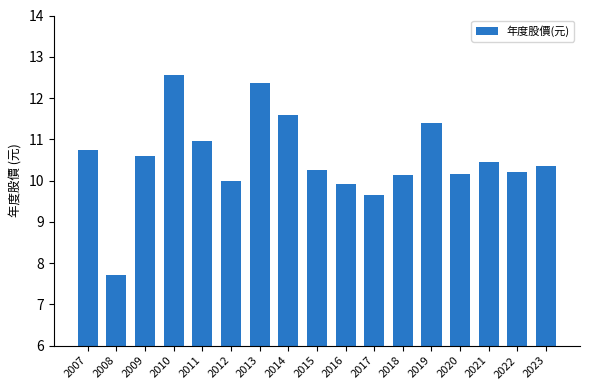

What is the value of the 12th bar from the left?

10.1